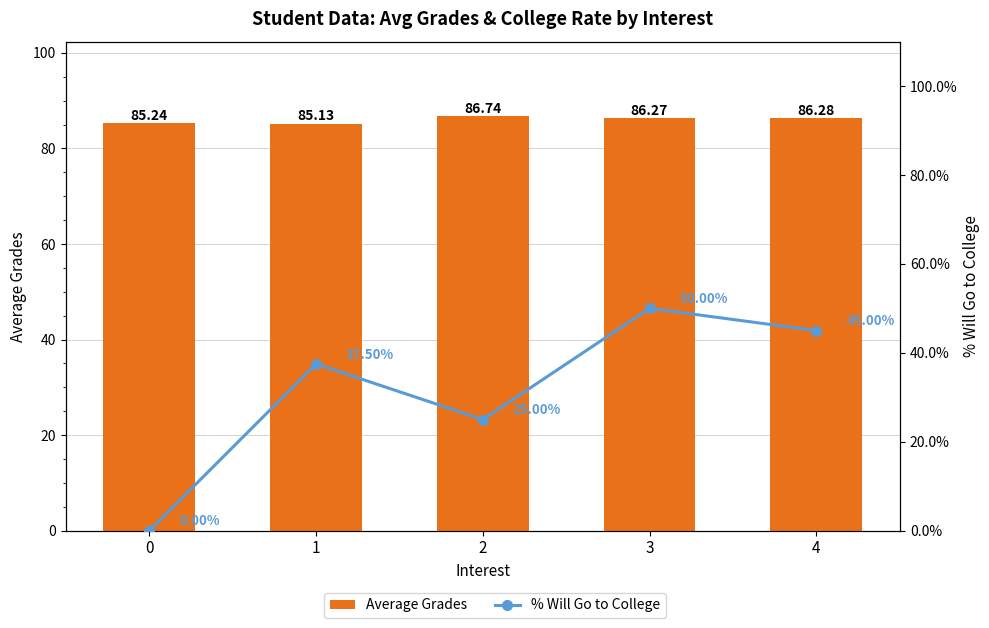

What is the sum of the Average Grades values at 4 and 2?

173.0